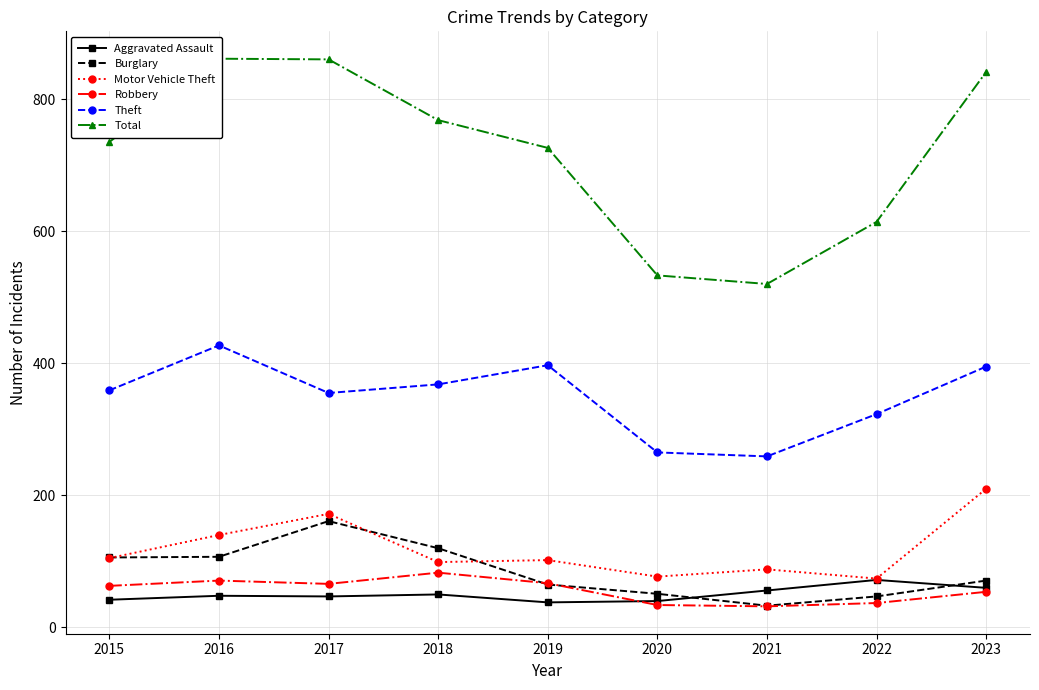

Is it true that Aggravated Assault equals 16 at 2023?

False